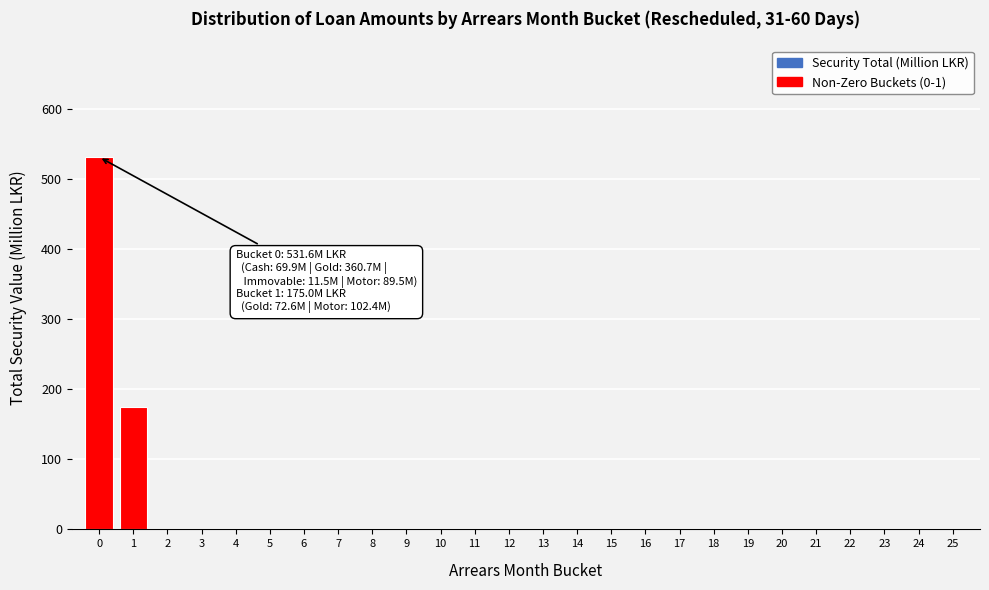

Reading left to right, transcribe all the data shown in this chart.

0=531.6	1=175.0	2=0.0	3=0.0	4=0.0	5=0.0	6=0.0	7=0.0	8=0.0	9=0.0	10=0.0	11=0.0	12=0.0	13=0.0	14=0.0	15=0.0	16=0.0	17=0.0	18=0.0	19=0.0	20=0.0	21=0.0	22=0.0	23=0.0	24=0.0	25=0.0